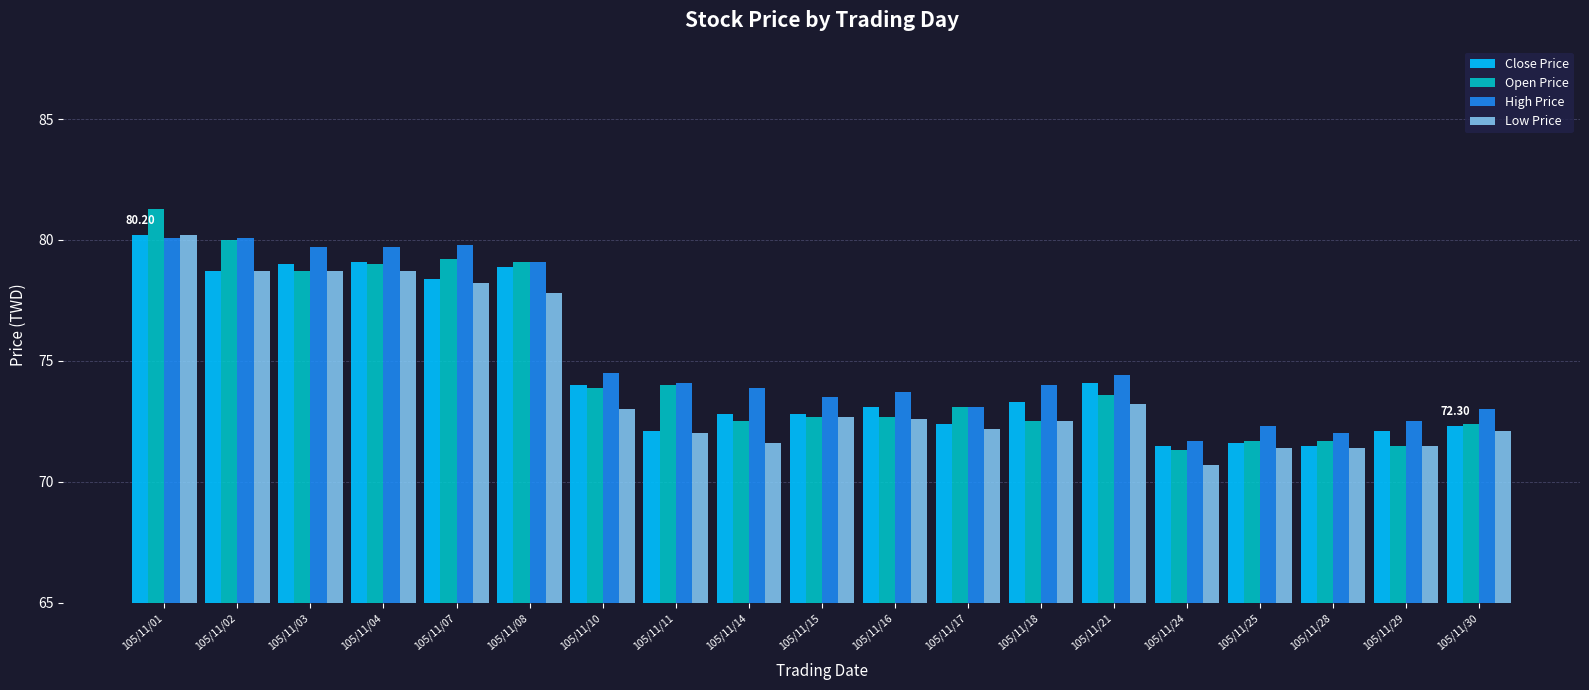

True or false: Close Price has a value of 79.1 at 105/11/04.

True